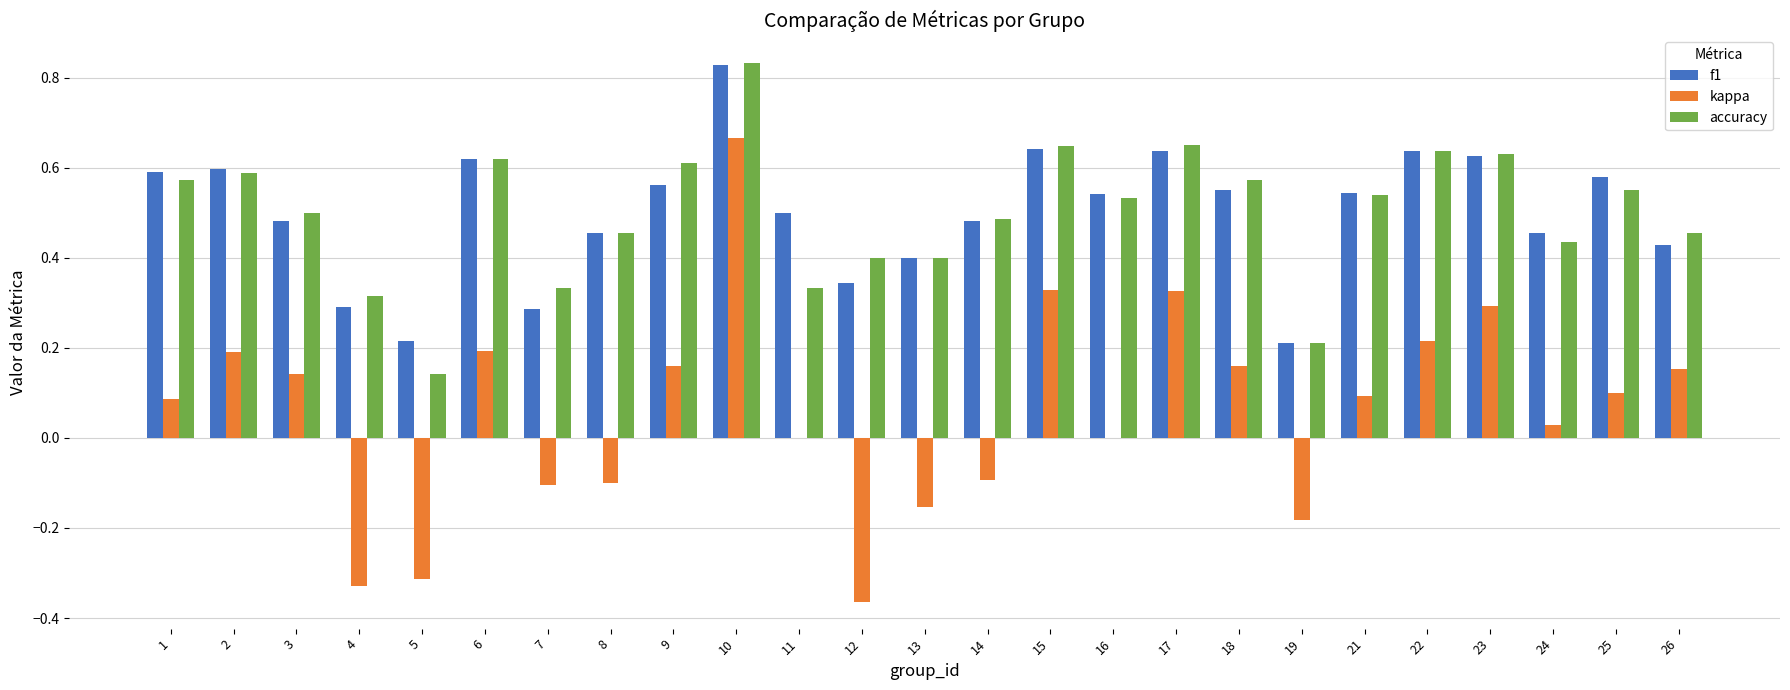

The accuracy series shows 0.8 at 3. True or false?

False